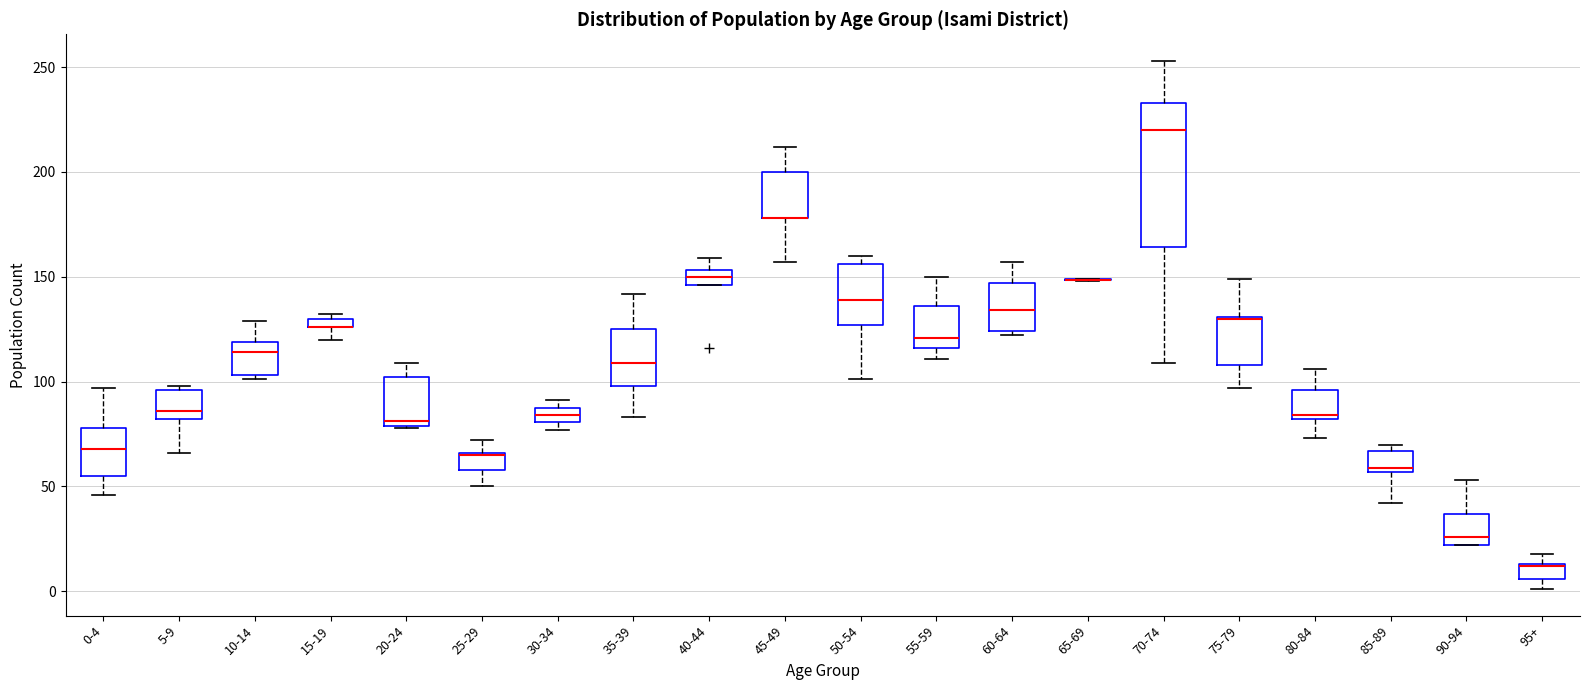

Which box is the tallest, from its lower edge to its upper edge?

70-74